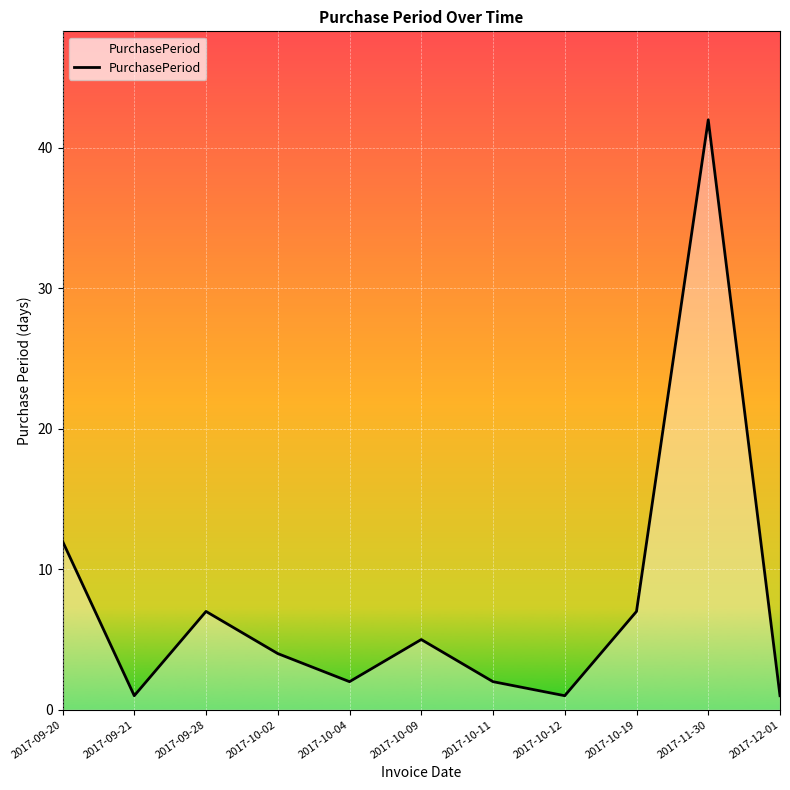

How many distinct data groups are displayed?

1